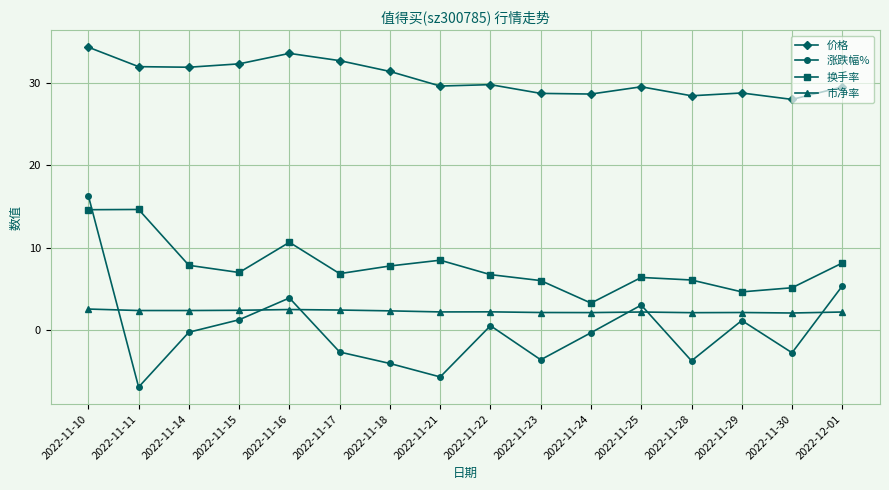

How many times do 市净率 and 涨跌幅% cross each other?

6